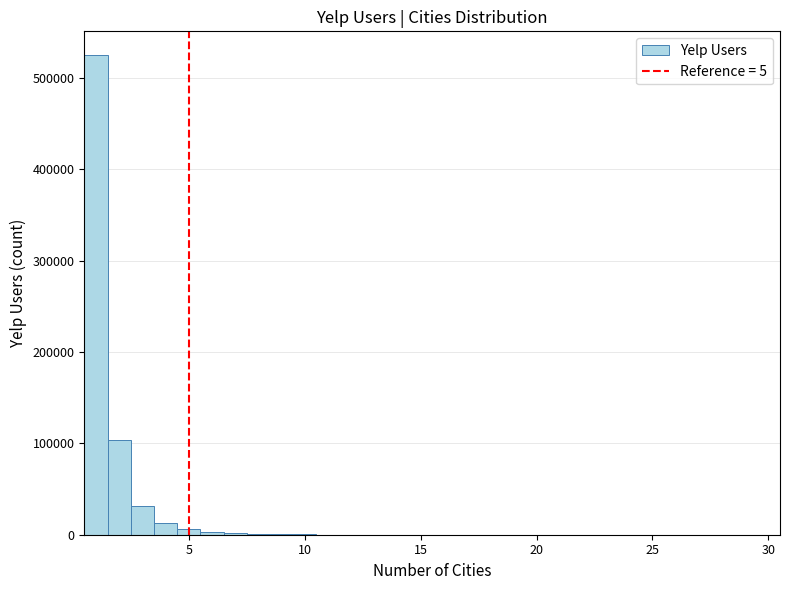

Read against the x-axis, roughly where is the centre of the tallest bar?

1.0